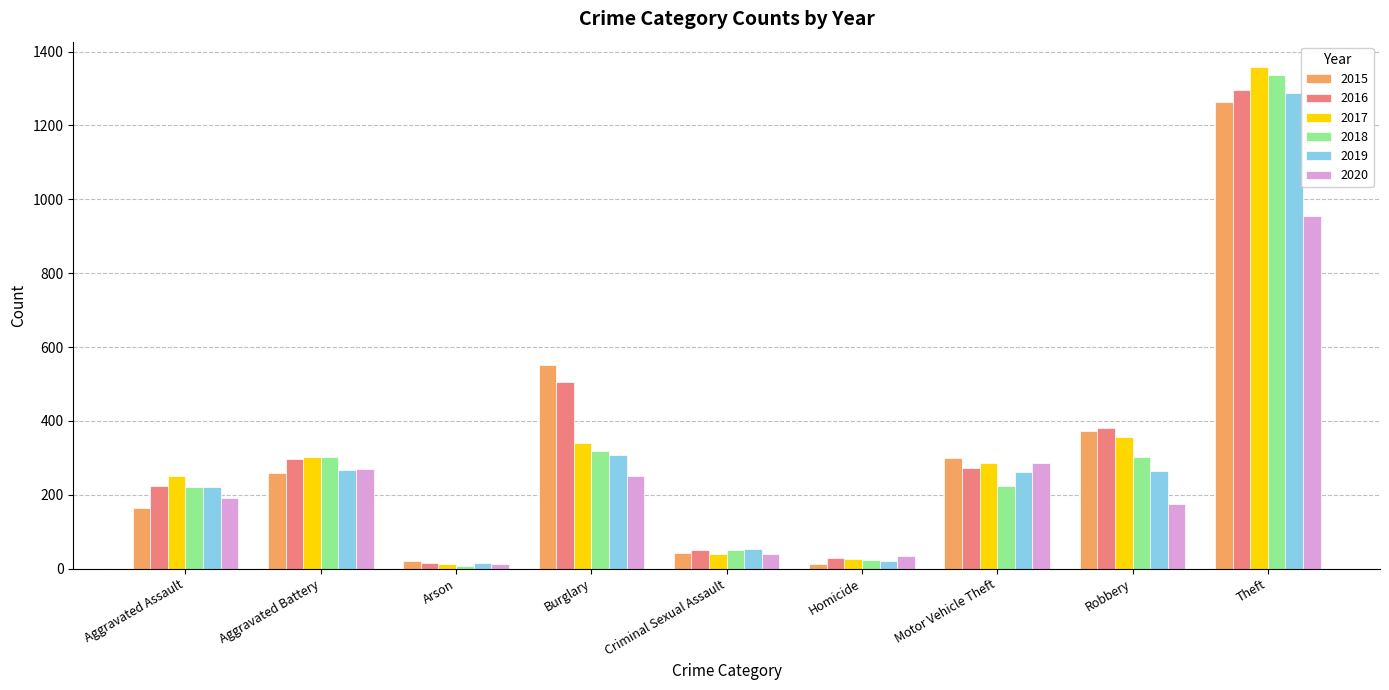

What are all the series names shown in the legend?

2015, 2016, 2017, 2018, 2019, 2020